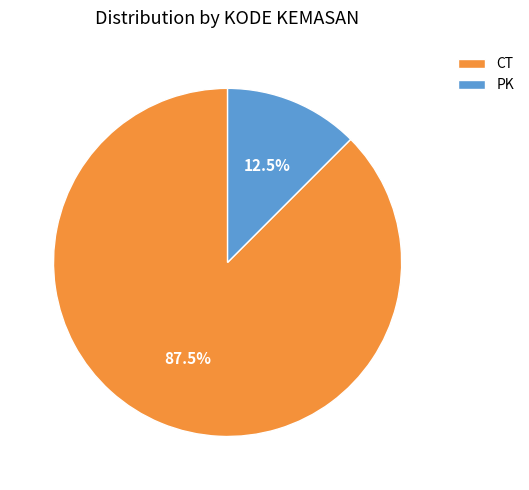

Approximately how many times larger is the value at PK compared to CT?

0.1